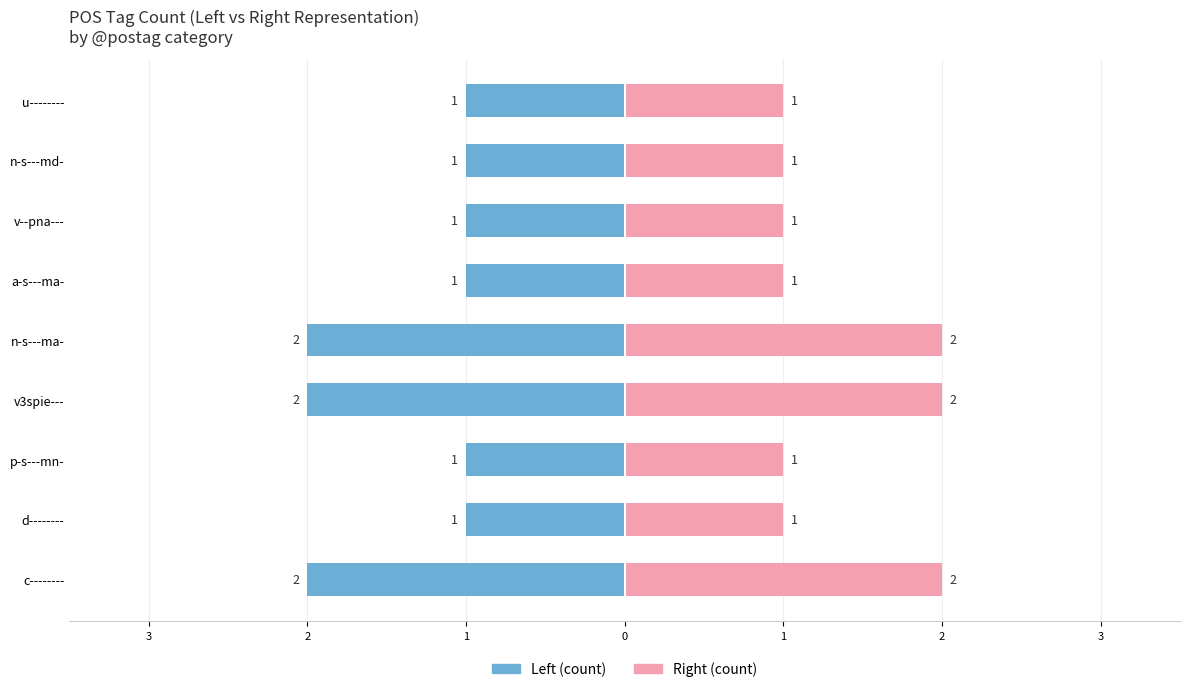

Is it true that the value at d-------- is 1?

True